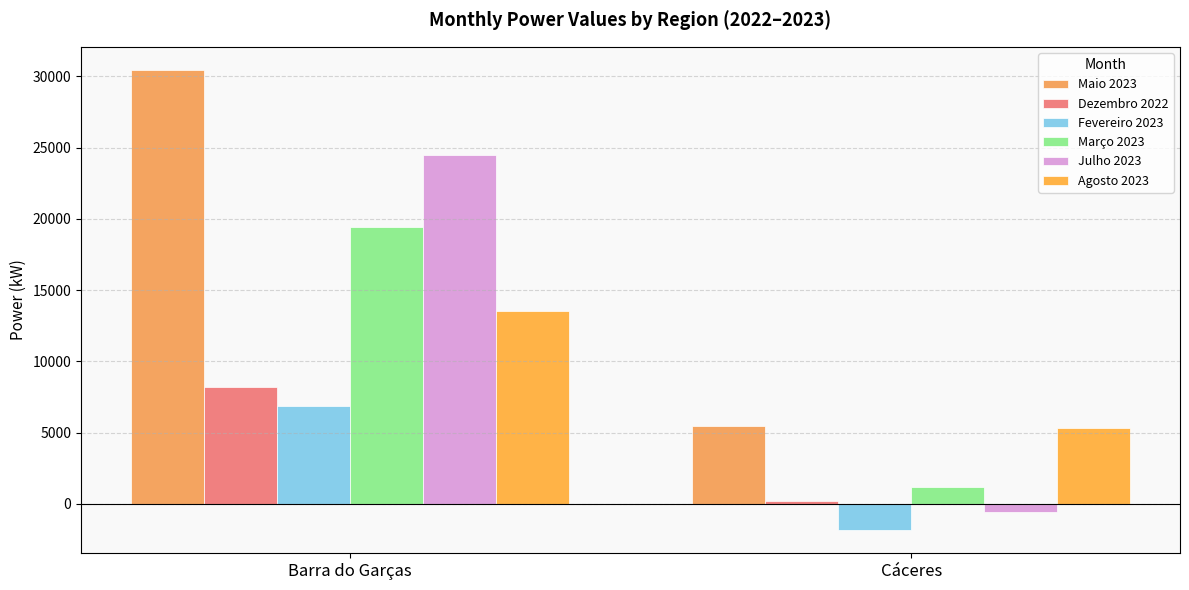

Which category has the lowest value in the Fevereiro 2023 series?

Cáceres